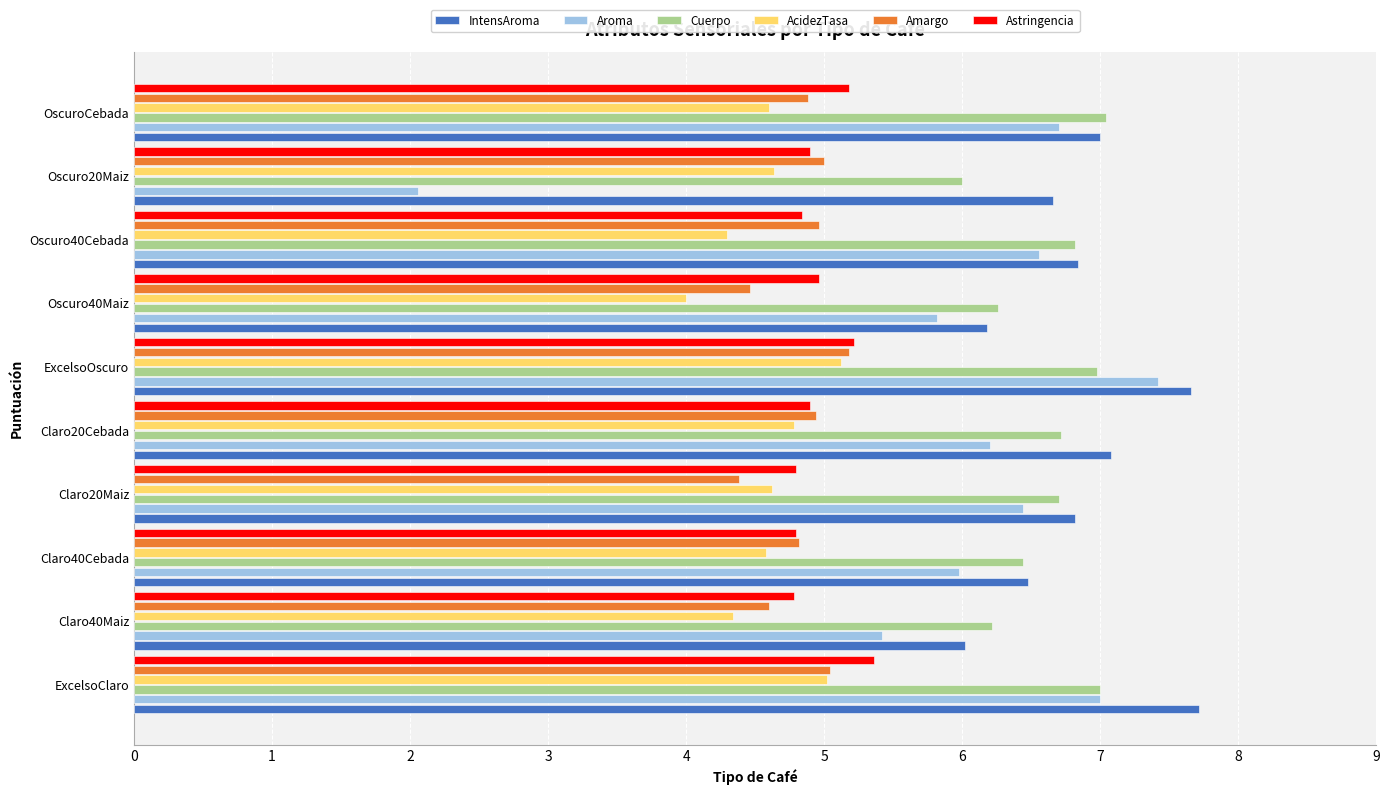

Which series has the largest total across all categories?

IntensAroma